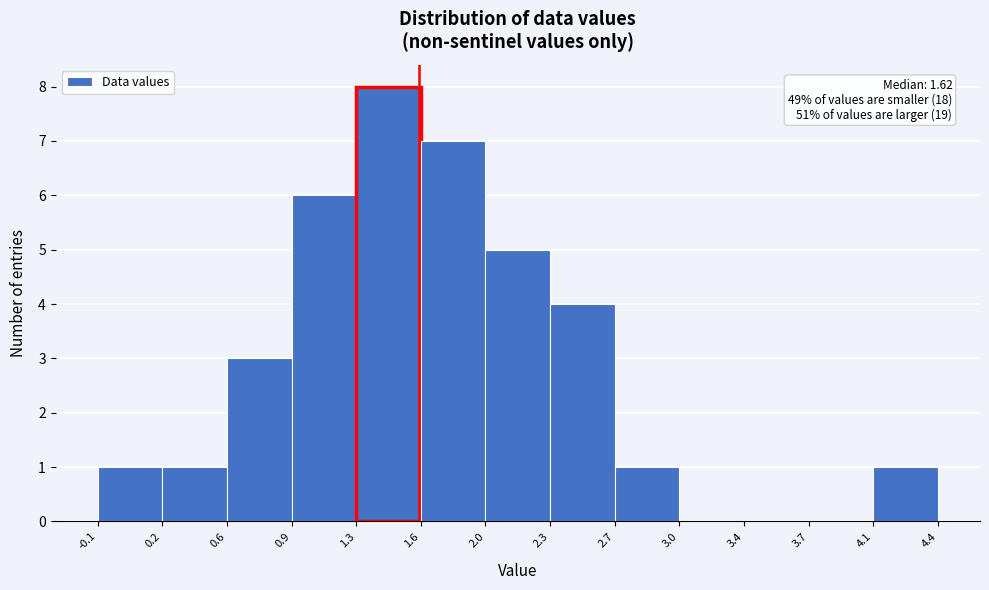

Over which range of the x-axis is the bar tallest?

1.3 to 1.6